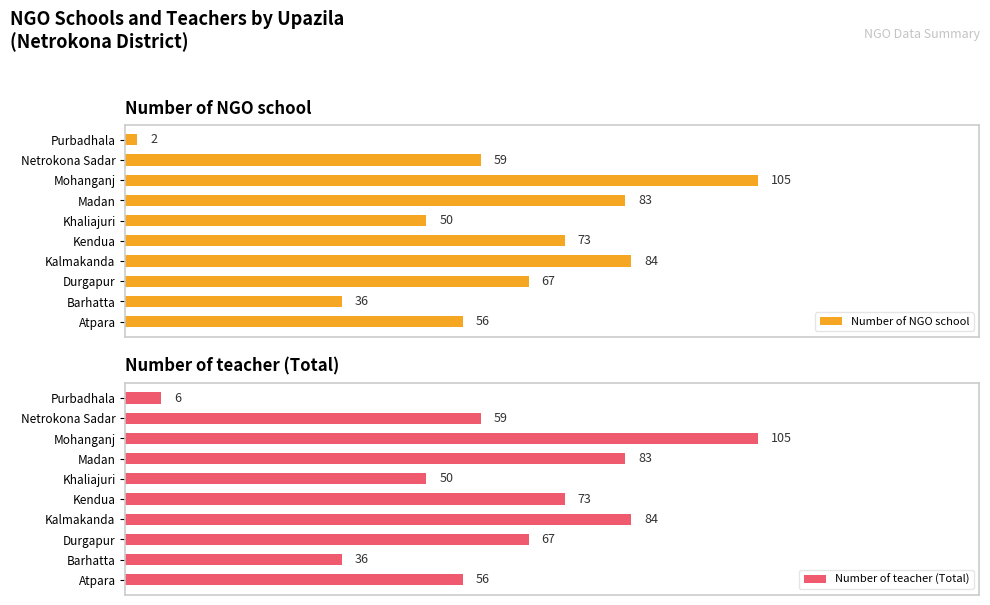

What are all the series names shown in the legend?

Number of NGO school, Number of teacher (Total)